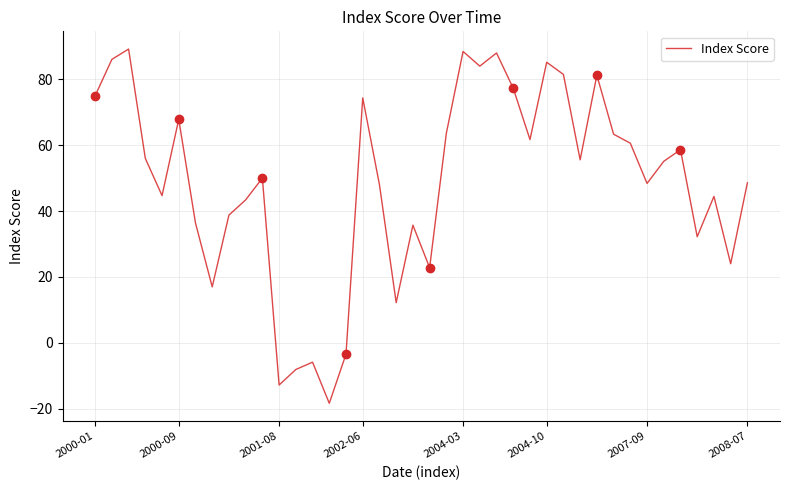

What is the lowest value of the Index Score series?

-18.4